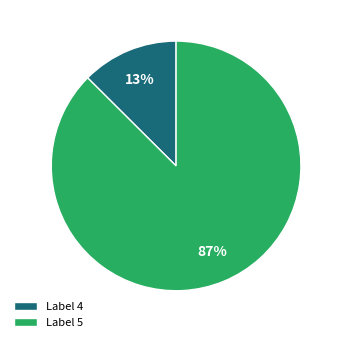

To the nearest percent, what is the combined percentage of Label 4 and Label 5?

100%